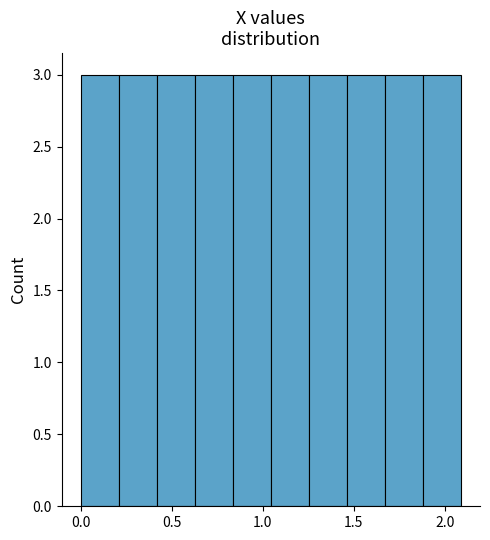

Reading left to right, transcribe this chart: for each bar, give the range it covers on the x-axis and its height. Neither the bar edges nor the heights are printed on the chart, so give them approximately, as read against the axes.

0.00 to 0.20: 3
0.20 to 0.40: 3
0.40 to 0.65: 3
0.65 to 0.85: 3
0.85 to 1.05: 3
1.05 to 1.25: 3
1.25 to 1.45: 3
1.45 to 1.65: 3
1.65 to 1.90: 3
1.90 to 2.10: 3